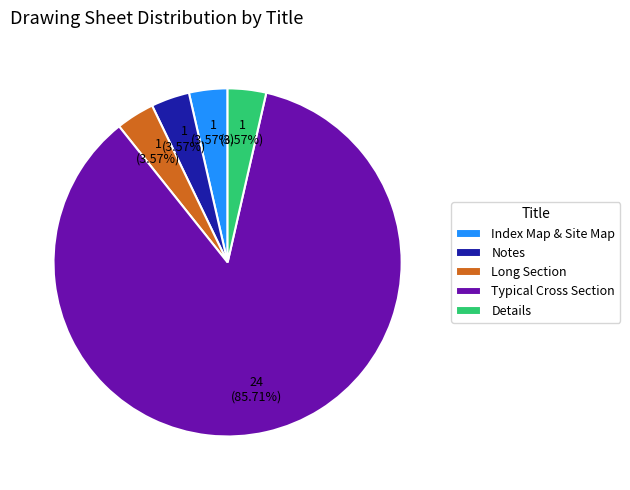

To the nearest percent, what is the difference between the largest and smallest slice percentages?

82%